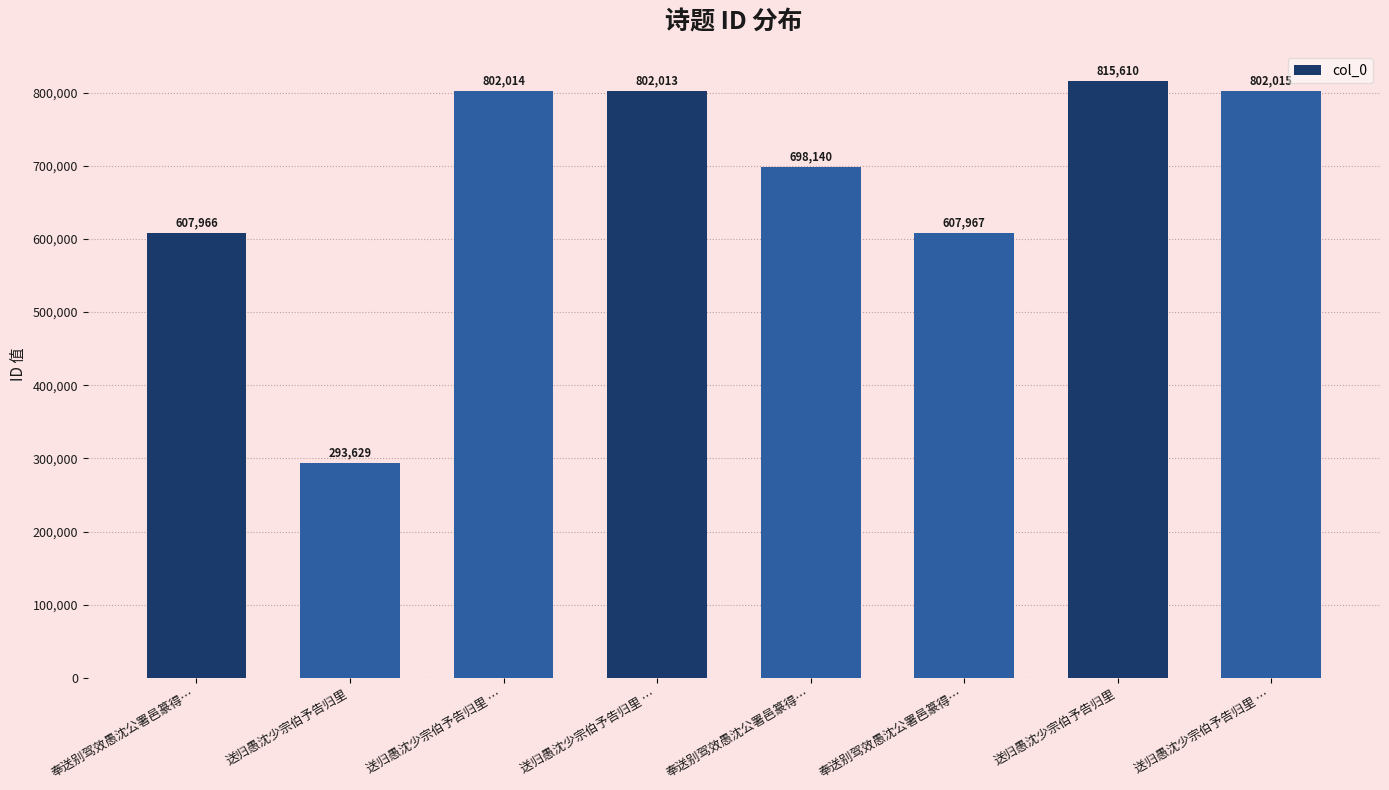

How many bars are there in total?

8